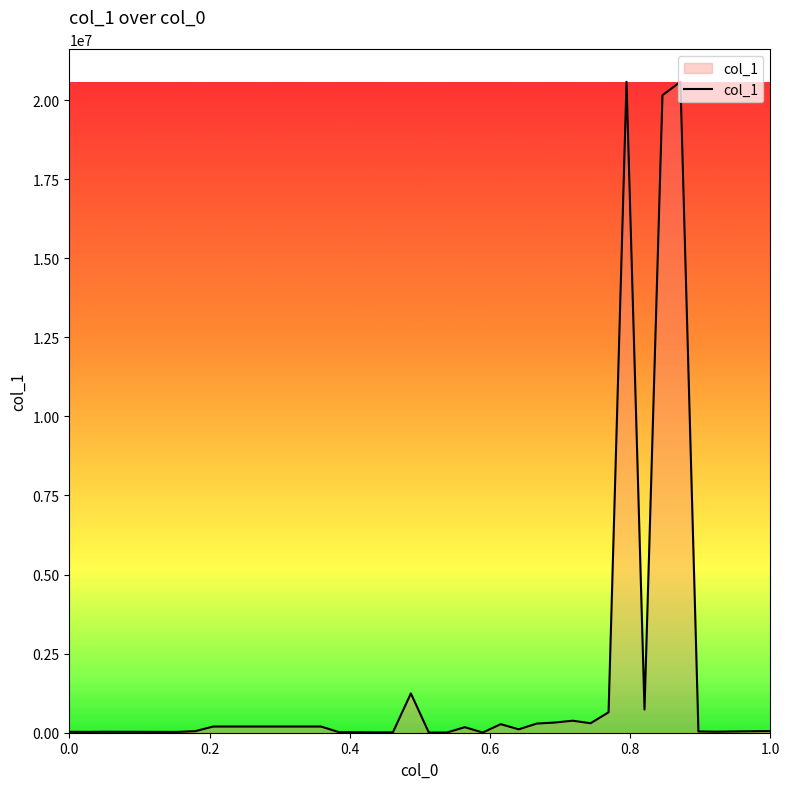

What is the greatest value displayed?

20577784.0